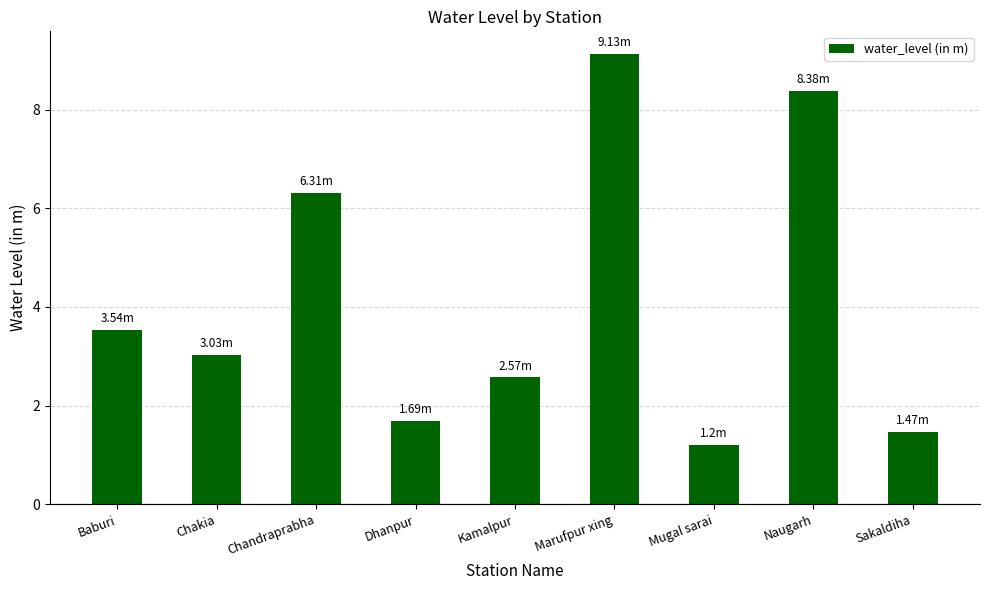

Which label corresponds to the smallest value in the chart?

Mugal sarai